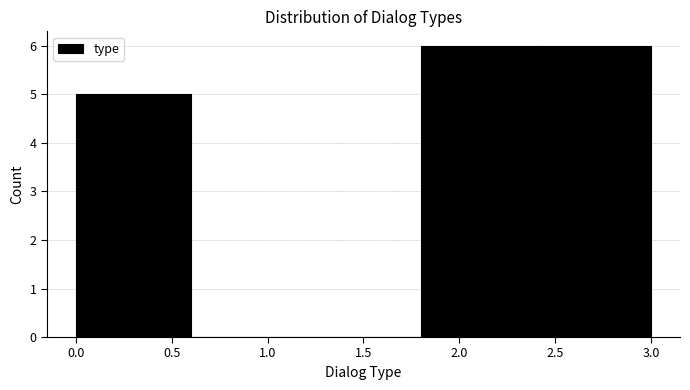

What is the height of the bar covering 0.0 to 0.6 on the x-axis? The values are not printed on the chart, so give them approximately, as read against the axis.

5